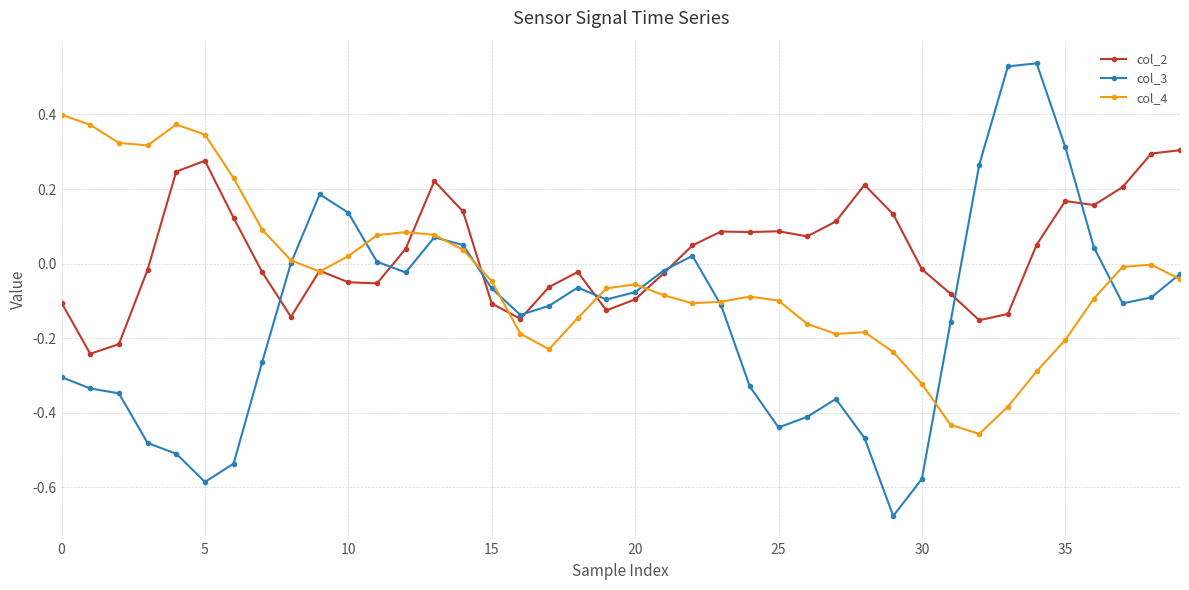

List the series in order of their overall mean, highest first.

col_2, col_4, col_3